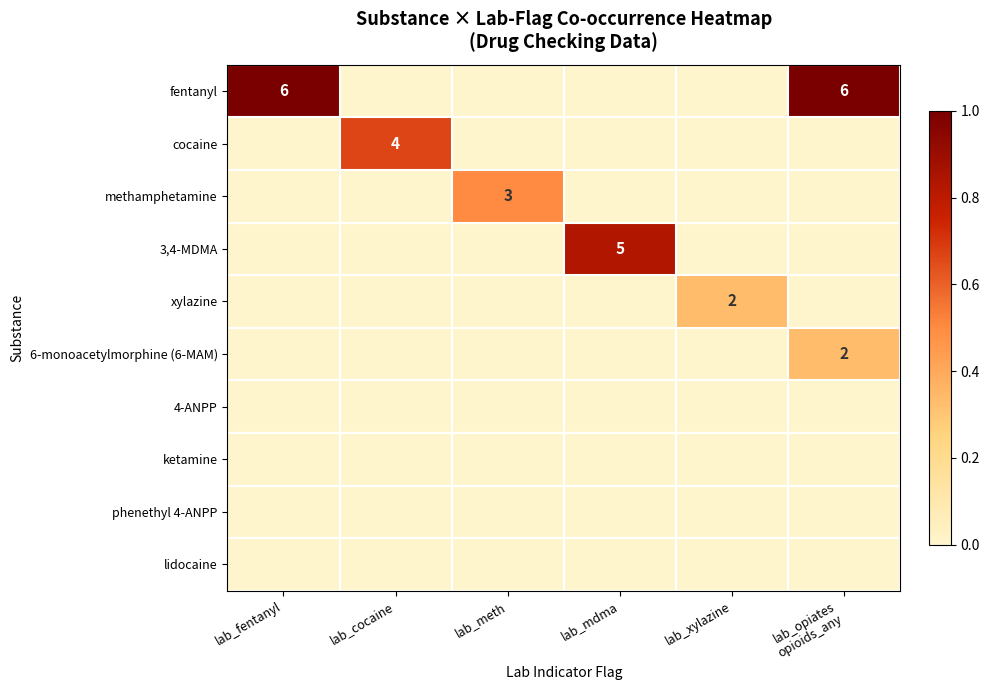

Count the number of categories in the chart.

6